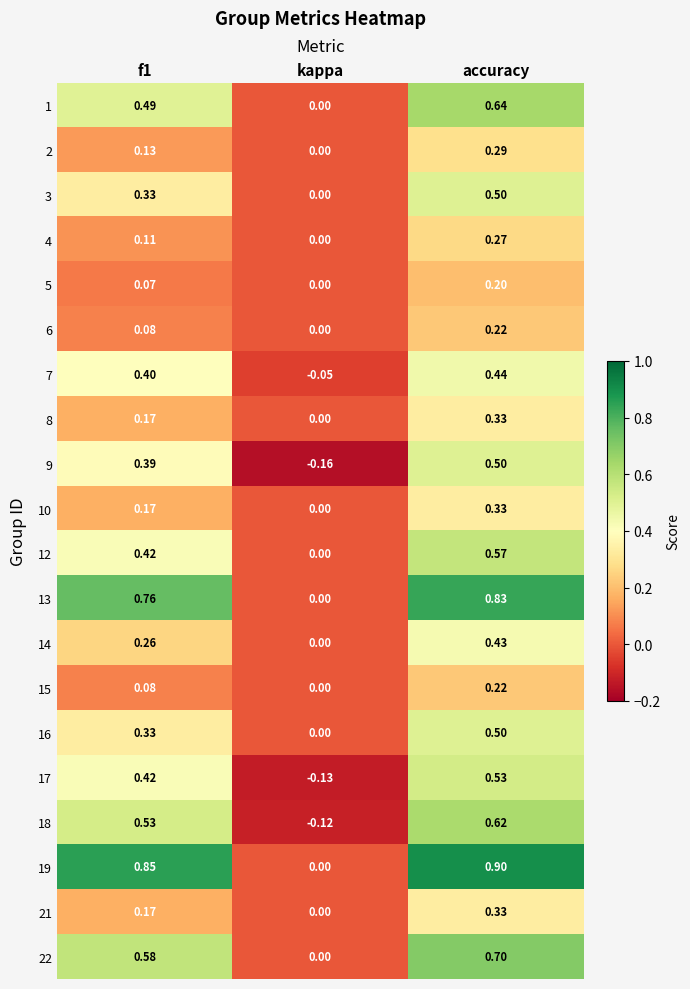

At which category is the sum across all series the highest?

accuracy